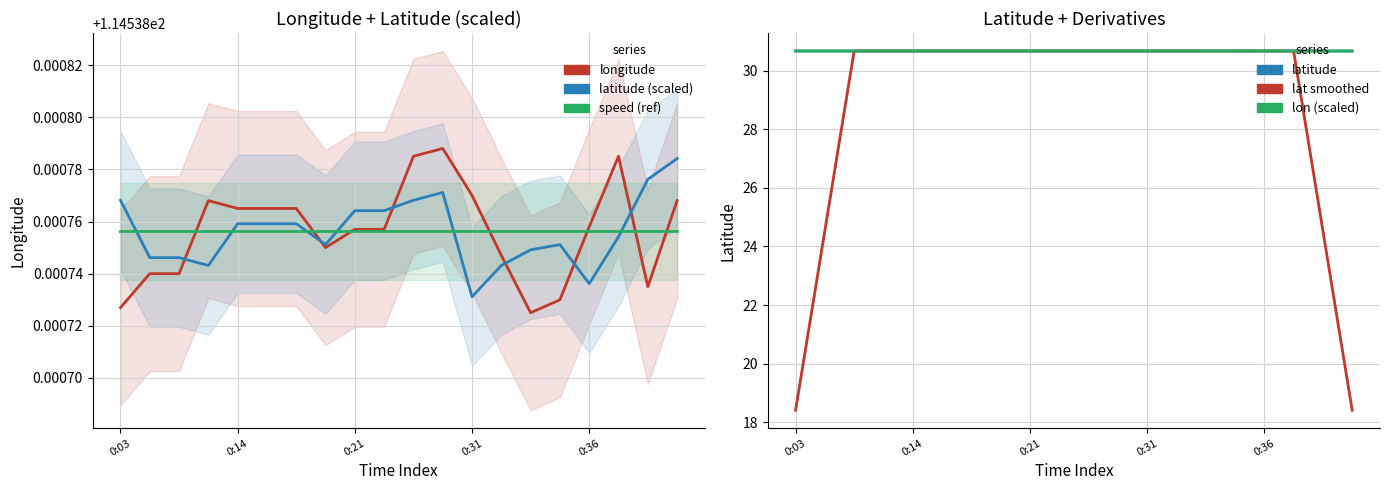

At which category does lat smoothed reach its first local valley?

0:31